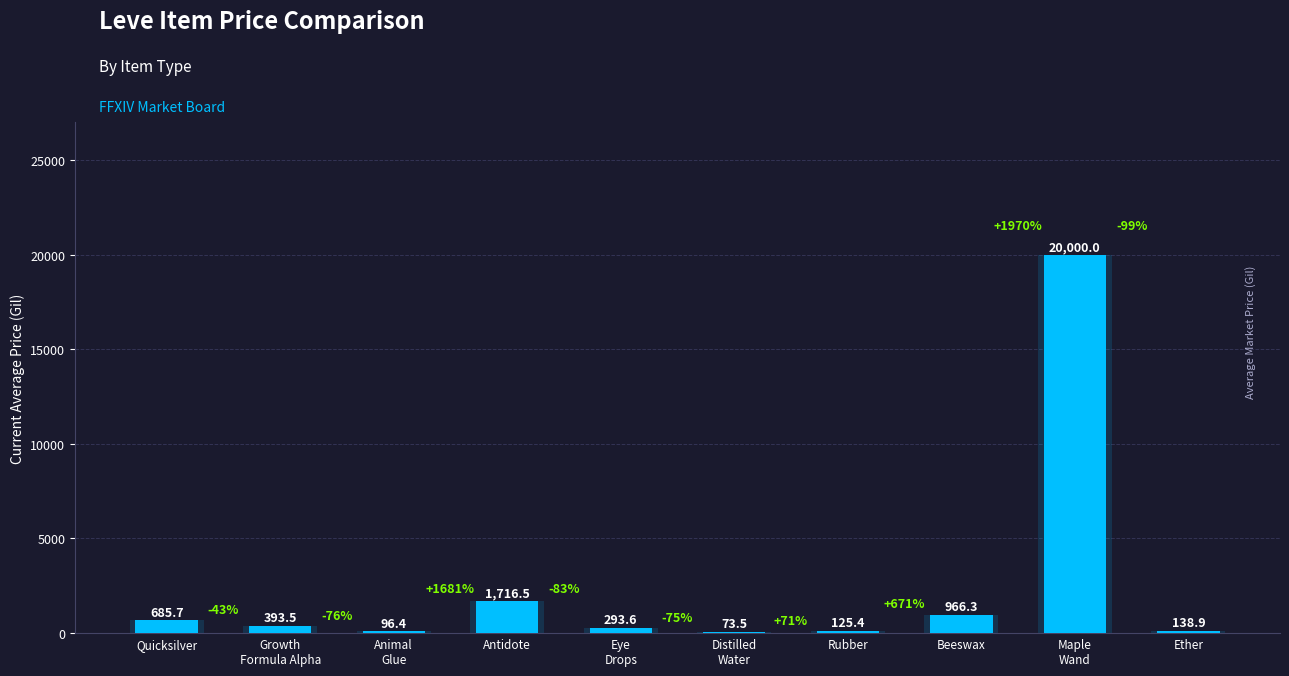

List the labels in order of value, largest first.

Maple Wand, Antidote, Beeswax, Quicksilver, Growth Formula Alpha, Eye Drops, Ether, Rubber, Animal Glue, Distilled Water